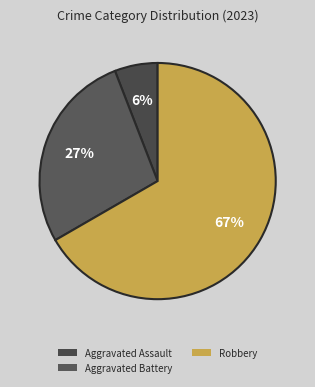

Does Aggravated Assault represent more than half of the total?

No